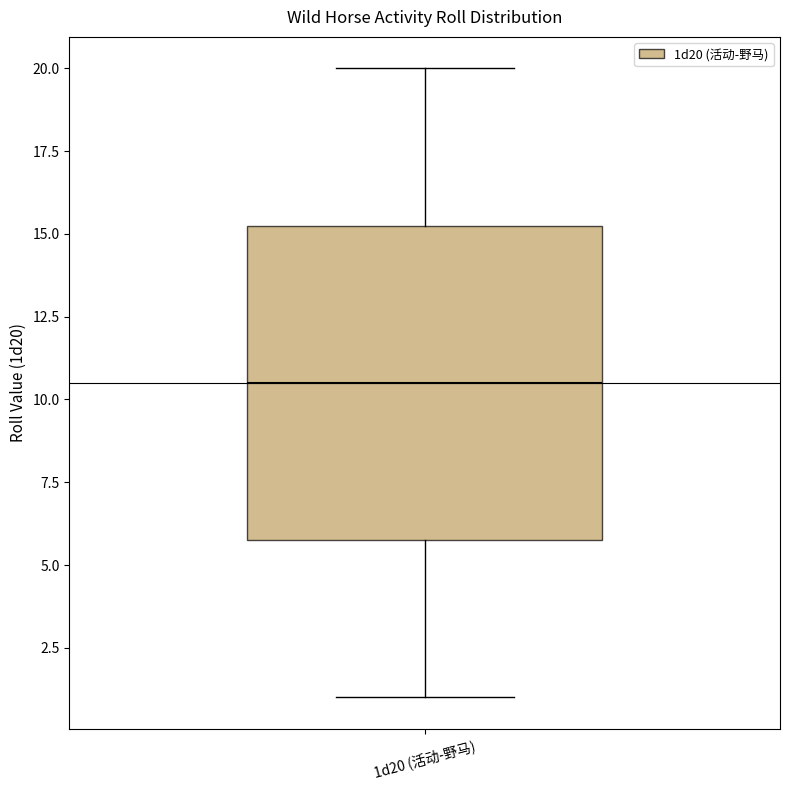

Transcribe this box plot: give where the median line is, the range the box spans, and where the two whiskers end, as read against the y-axis. The values are not printed on the chart, so give them approximately, as read against the axis.

median 10.5, box 6.0 to 15.5, whiskers 1.0 to 20.0